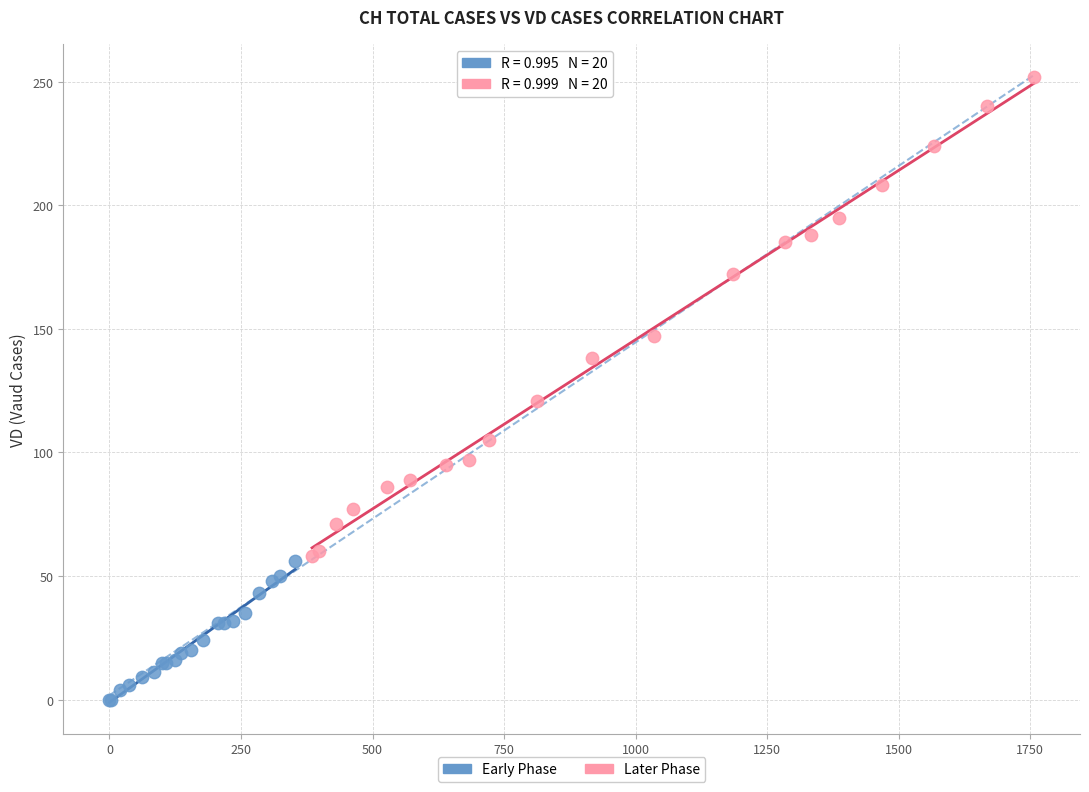

Which series reaches the maximum Y coordinate?

Later Phase